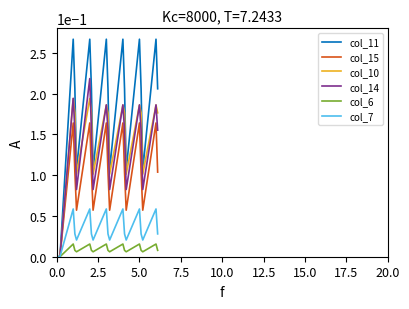

Which series has the widest spread of values?

col_11